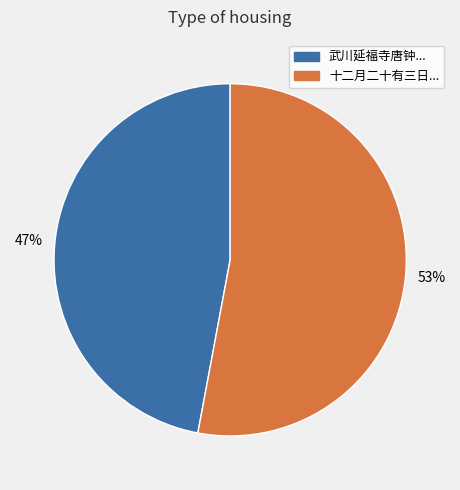

Count the number of slices in the pie.

2